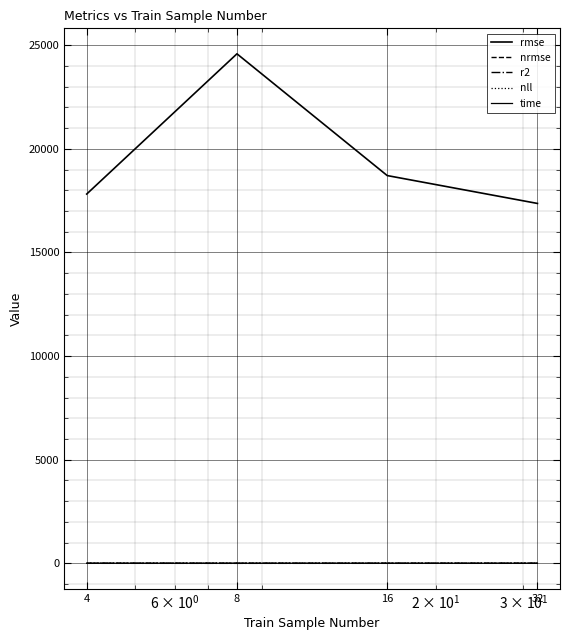

True or false: nrmse has more than 1 interior local peaks.

False